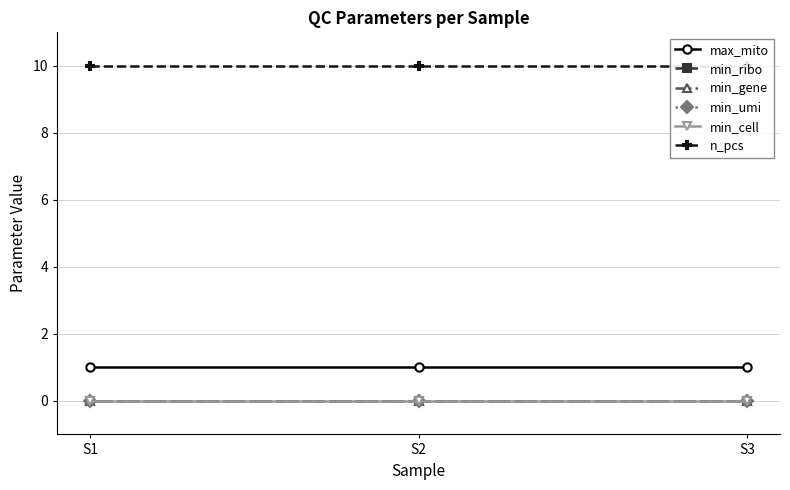

What are all the series names shown in the legend?

max_mito, min_ribo, min_gene, min_umi, min_cell, n_pcs